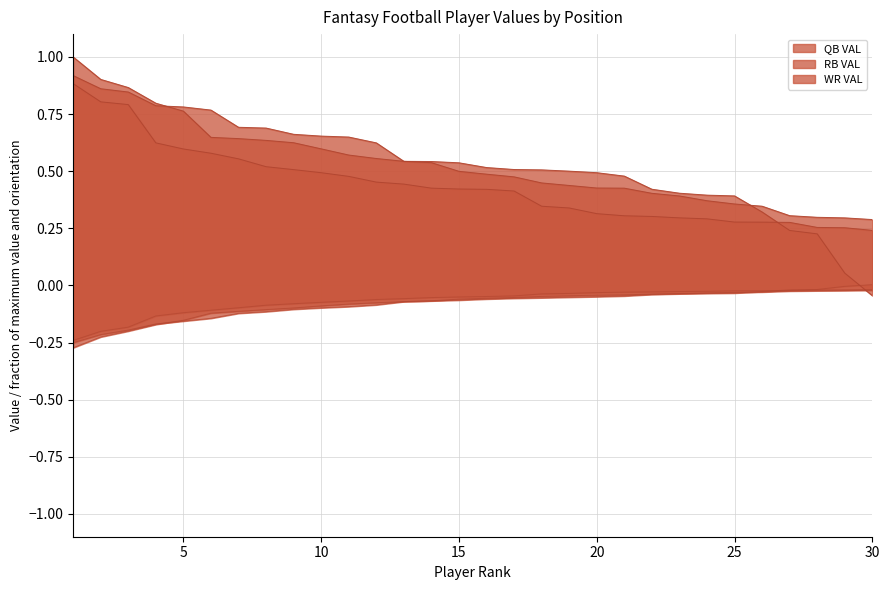

What is the average value of the WR VAL series?

0.4